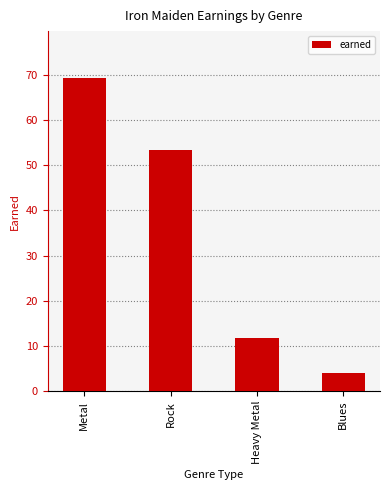

What position from the left is Rock?

2